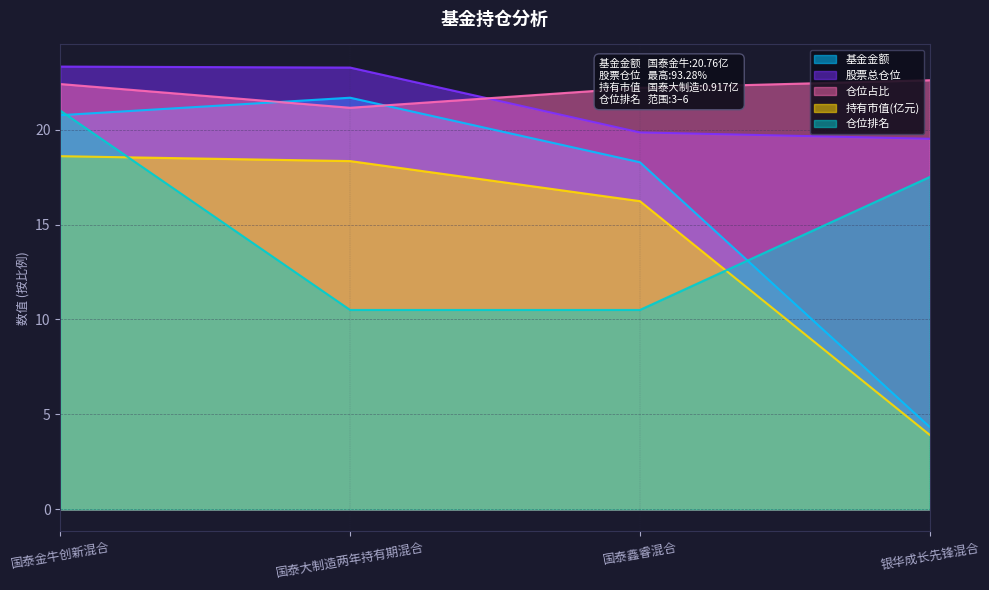

How many lines are shown in the chart?

5